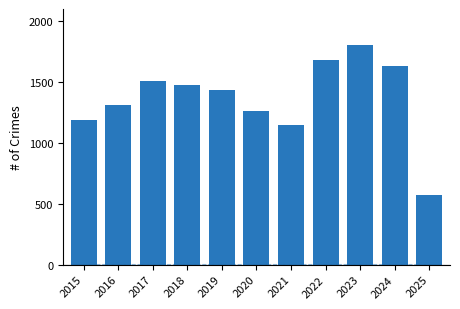

What is the average value?

1365